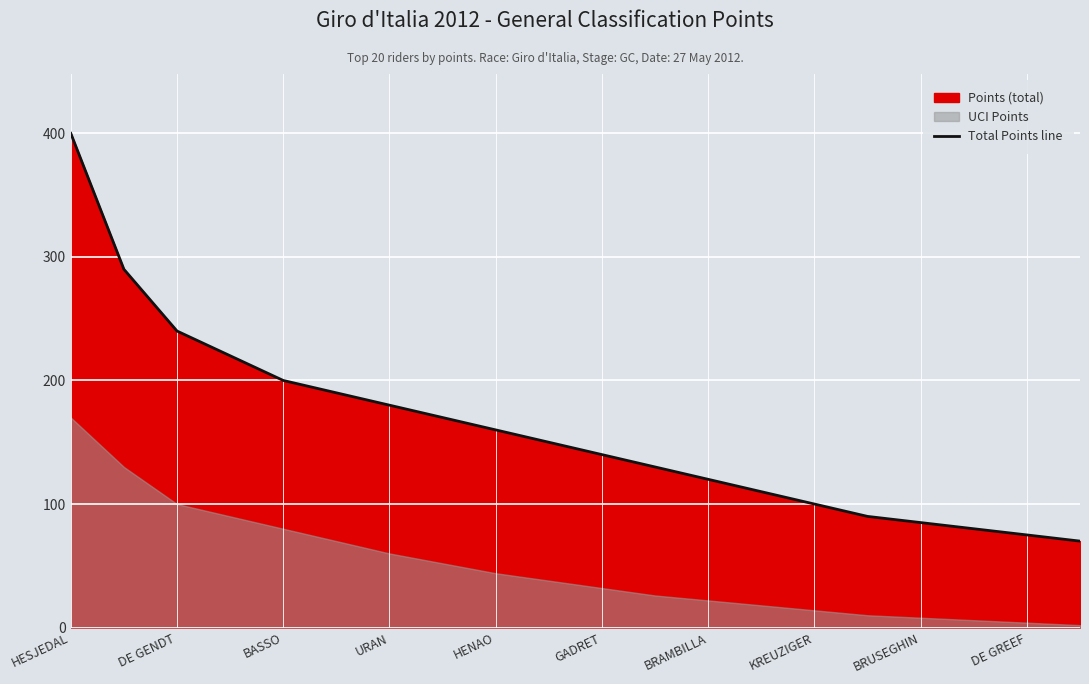

Is it true that Total Points line equals 400 at HESJEDAL?

True